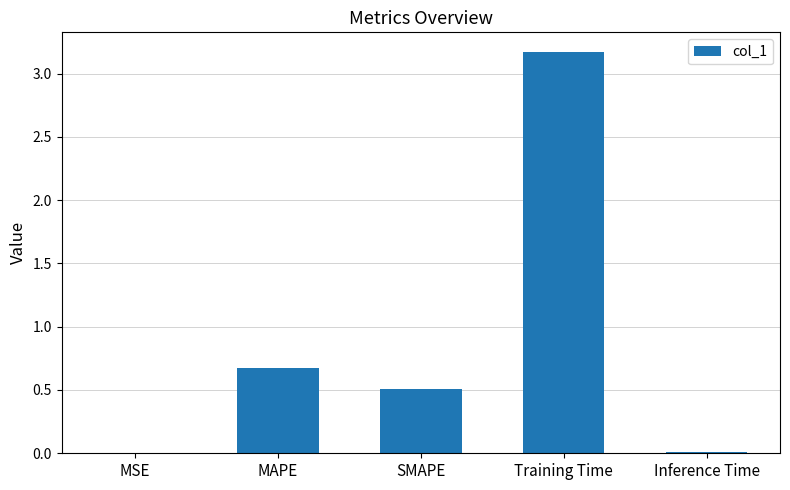

The chart shows a value of 0.1 at MAPE. True or false?

False